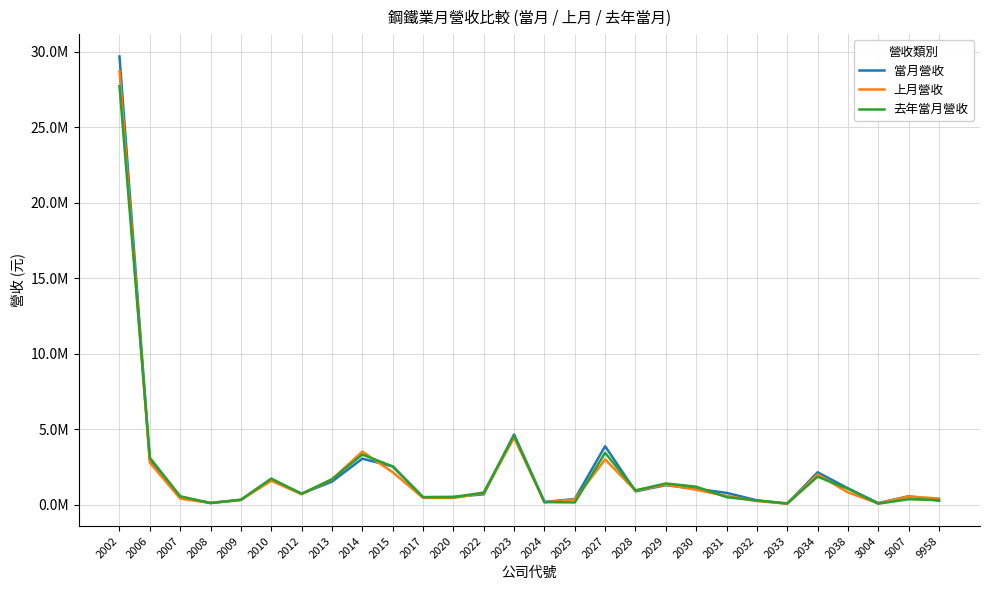

The 當月營收 series shows 196949 at 2028. True or false?

False